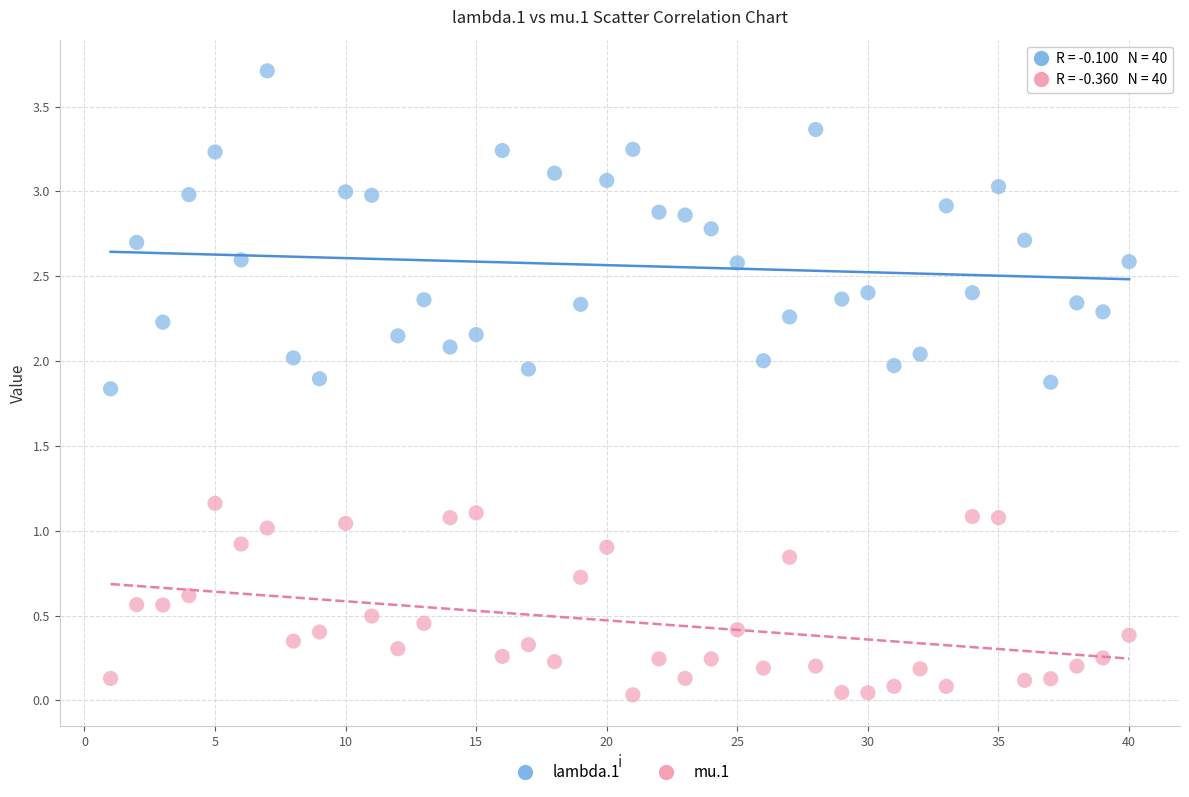

What are all the series names shown in the legend?

lambda.1, mu.1